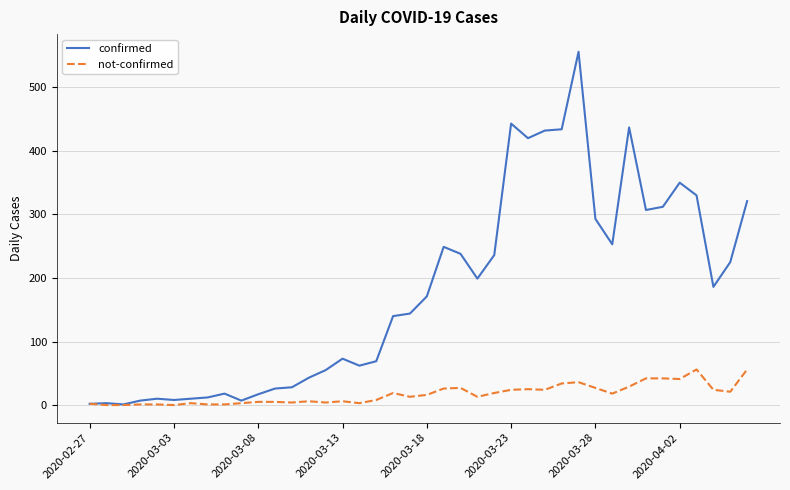

What is the maximum value for confirmed?

556